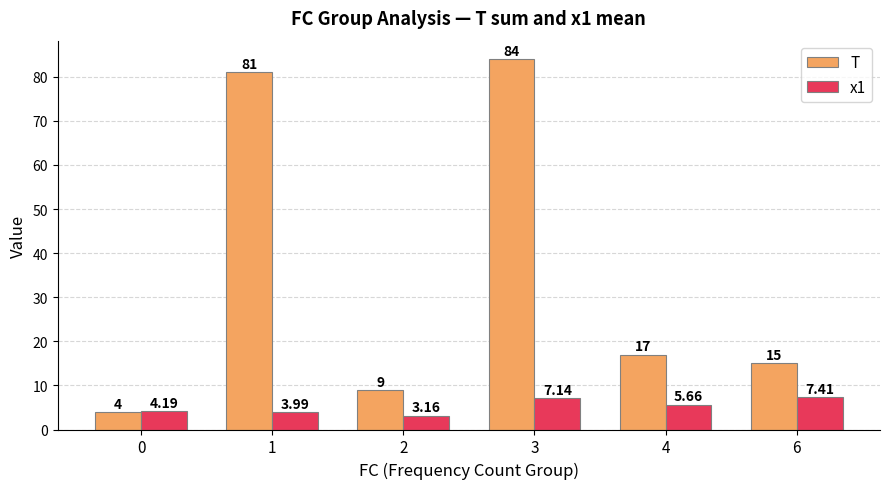

Where is x1 nearest to the value 5?

4